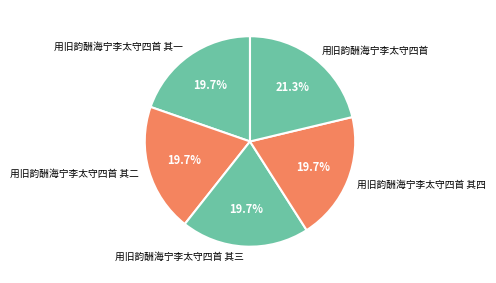

To the nearest percent, what percentage of the pie is 用旧韵酬海宁李太守四首 其三?

20%